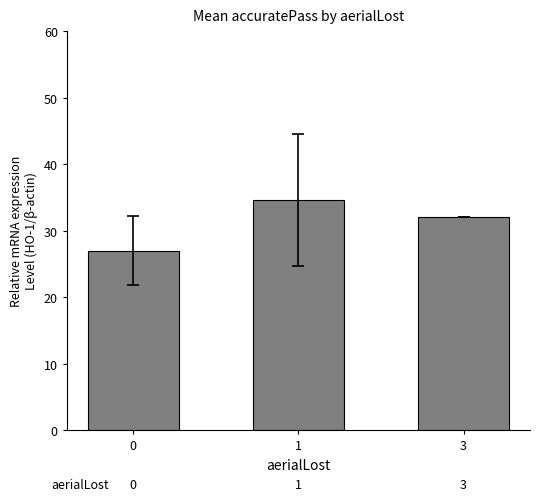

What is the value of the 1st bar from the left?

27.0